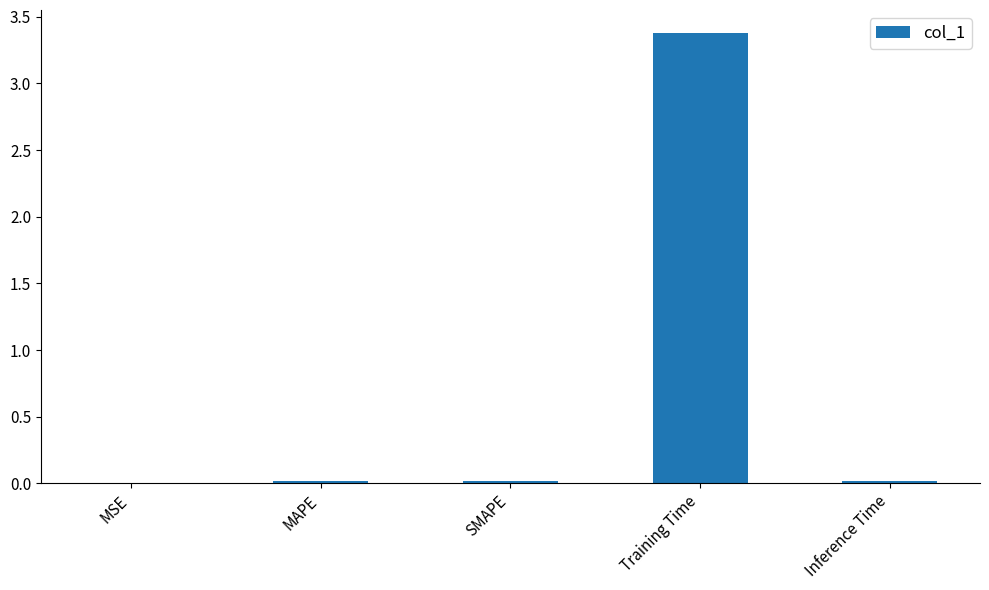

True or false: the data shows 0.0 at SMAPE.

True